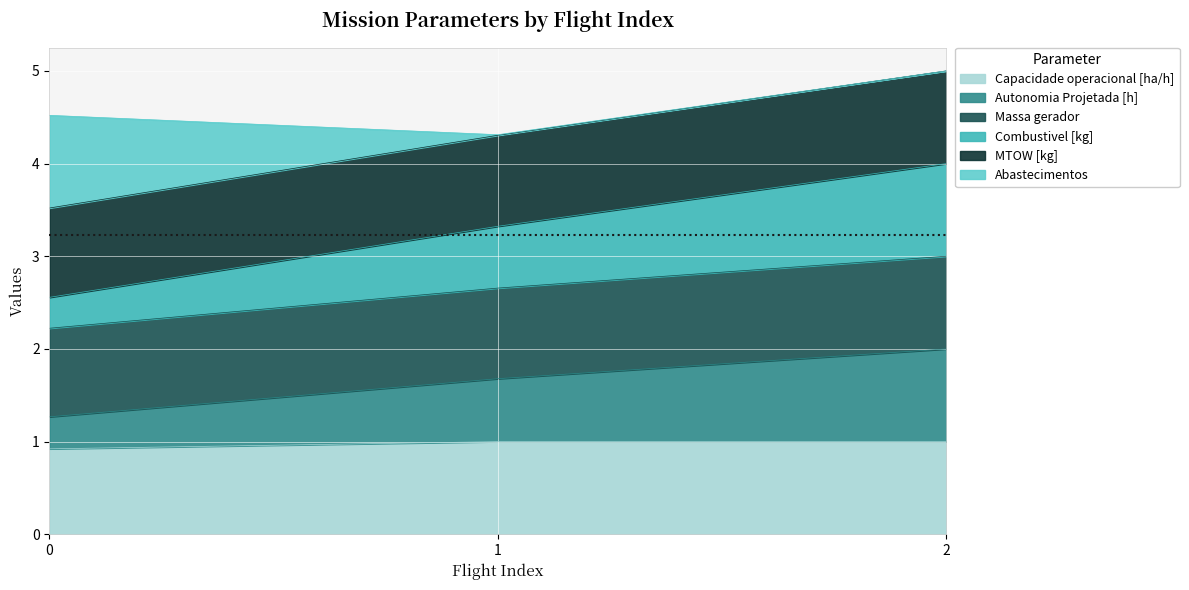

What is the total value across all series at 0?

4.5